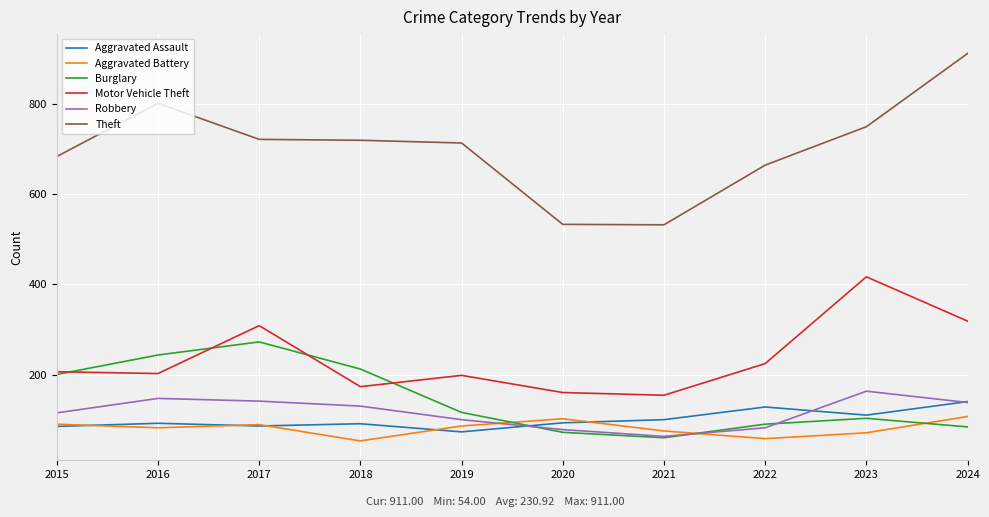

What is the spread (max minus min) of values at 2018?

665